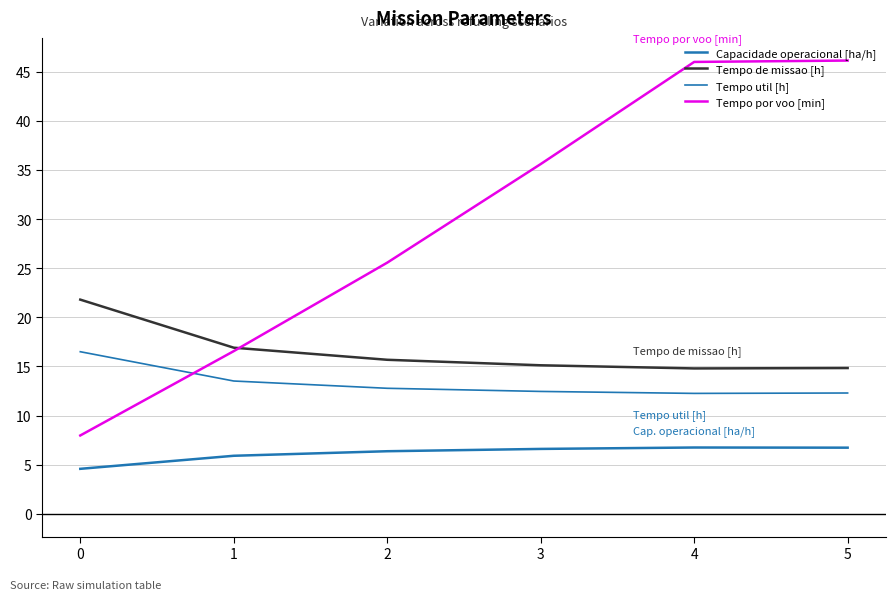

Is it true that Capacidade operacional [ha/h] equals 7.9 at 0?

False